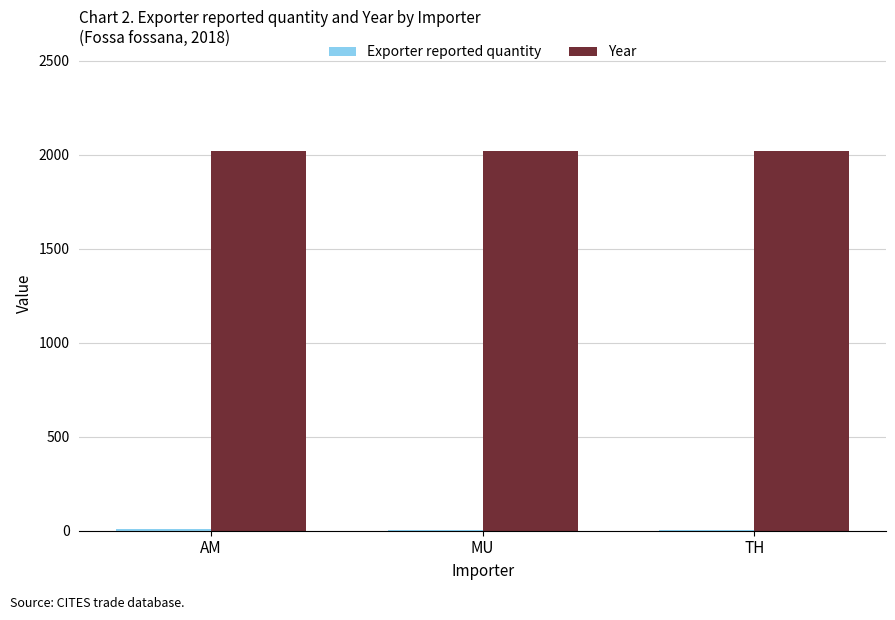

Which series has the largest total across all categories?

Year